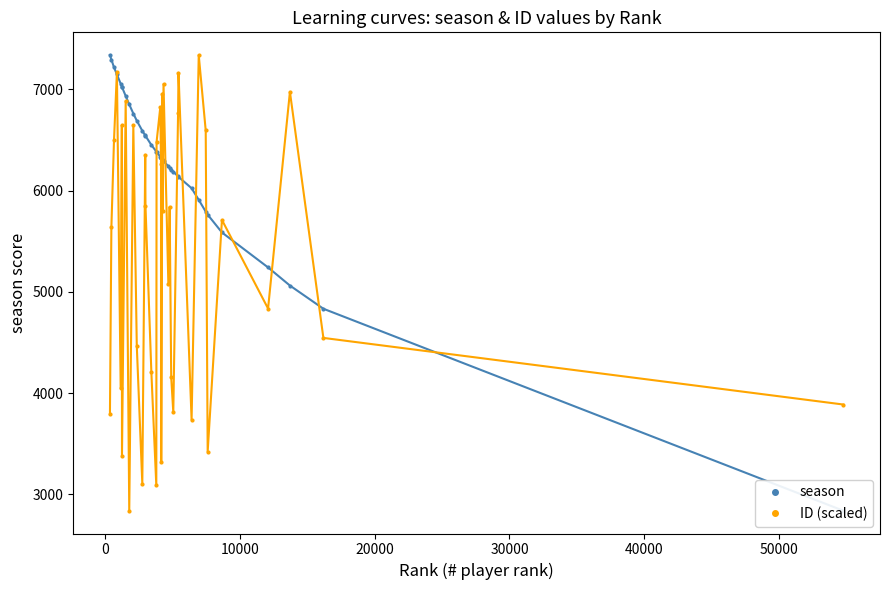

What is the value of the ID (scaled) point at the 13th from the left?

6352.7